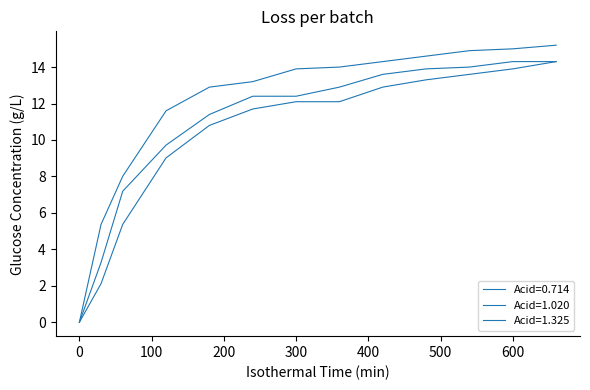

Does the chart display data point markers on the line(s)?

No